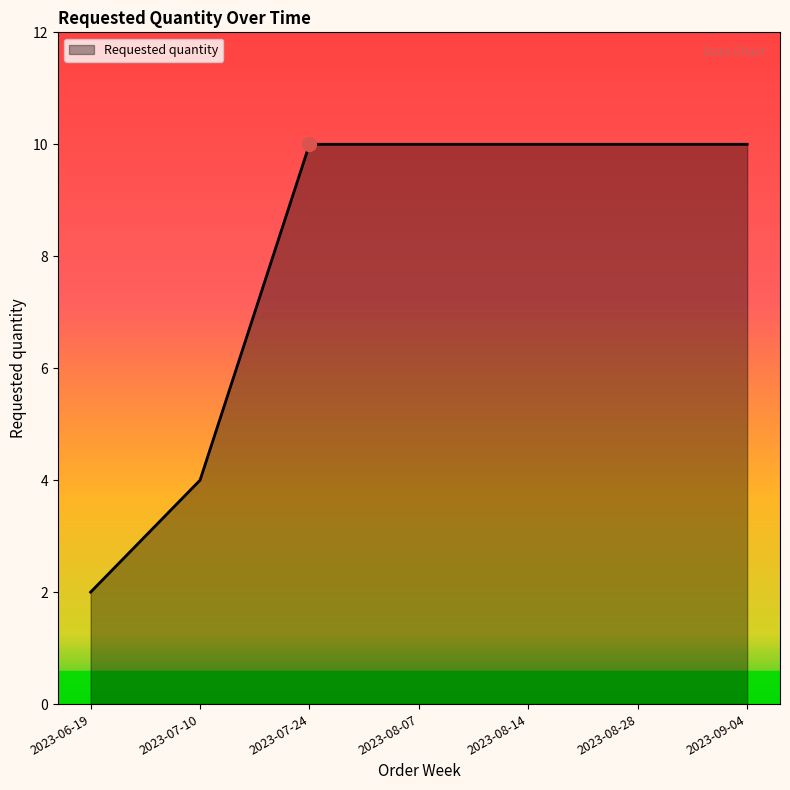

What is the difference between the maximum and minimum values?

8